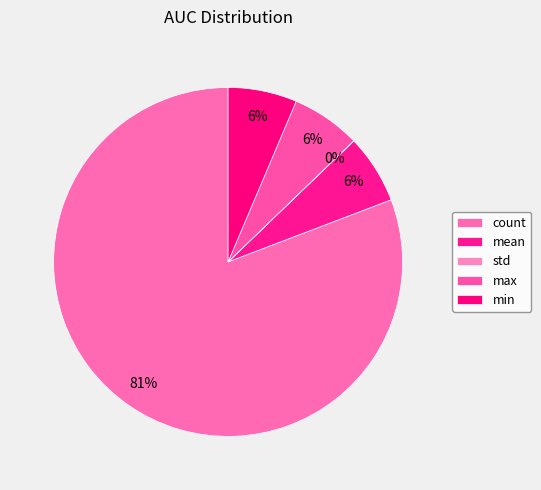

Is the sum of std and count greater than half?

Yes